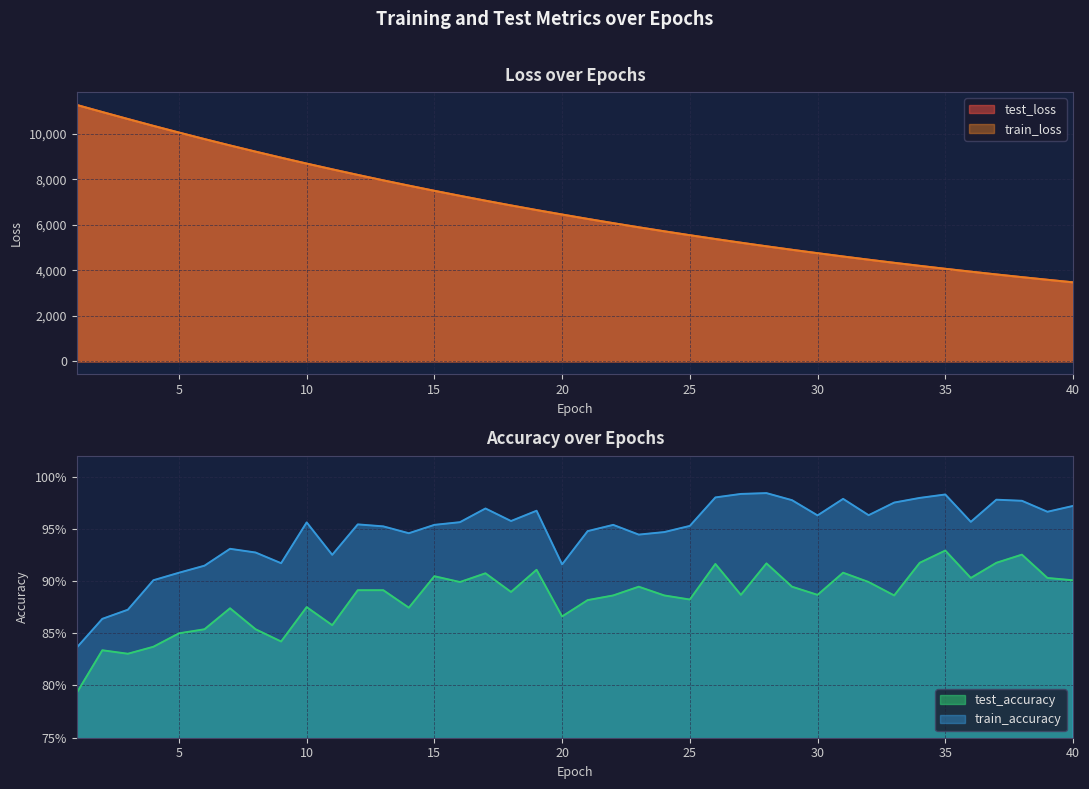

Reading left to right, list all the values displayed in this chart.

test_loss: 11276.5	10965.7	10659.2	10357.1	10064.2	9776.4	9496.1	9224.2	8958.8	8698.7	8447.3	8200.8	7961.3	7729.1	7502.3	7282.0	7067.4	6859.0	6655.8	6459.4	6266.7	6079.6	5898.2	5721.5	5549.6	5382.1	5219.7	5061.7	4908.2	4759.1	4613.7	4472.8	4335.5	4202.0	4072.4	3946.7	3824.1	3705.2	3589.9	3477.5
train_loss: 11274.9	10964.1	10657.3	10355.8	10062.5	9775.2	9495.2	9222.7	8957.1	8697.5	8445.8	8199.7	7960.5	7728.0	7501.4	7281.0	7066.6	6858.1	6655.0	6458.1	6265.7	6078.8	5897.2	5720.6	5548.7	5381.5	5219.1	5061.2	4907.6	4758.4	4613.2	4472.1	4334.9	4201.6	4072.0	3946.2	3823.8	3704.9	3589.4	3477.2
test_accuracy: 0.8	0.8	0.8	0.8	0.8	0.9	0.9	0.9	0.8	0.9	0.9	0.9	0.9	0.9	0.9	0.9	0.9	0.9	0.9	0.9	0.9	0.9	0.9	0.9	0.9	0.9	0.9	0.9	0.9	0.9	0.9	0.9	0.9	0.9	0.9	0.9	0.9	0.9	0.9	0.9
train_accuracy: 0.8	0.9	0.9	0.9	0.9	0.9	0.9	0.9	0.9	1.0	0.9	1.0	1.0	0.9	1.0	1.0	1.0	1.0	1.0	0.9	0.9	1.0	0.9	0.9	1.0	1.0	1.0	1.0	1.0	1.0	1.0	1.0	1.0	1.0	1.0	1.0	1.0	1.0	1.0	1.0